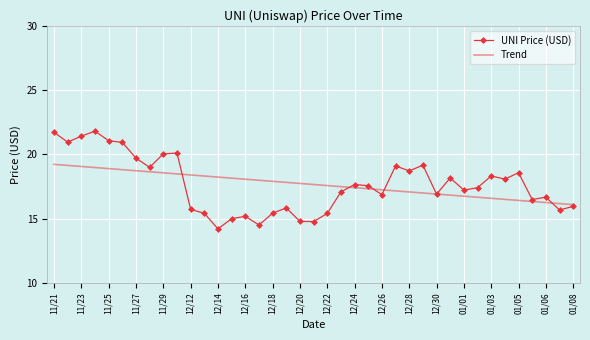

What is the greatest value displayed?

21.8